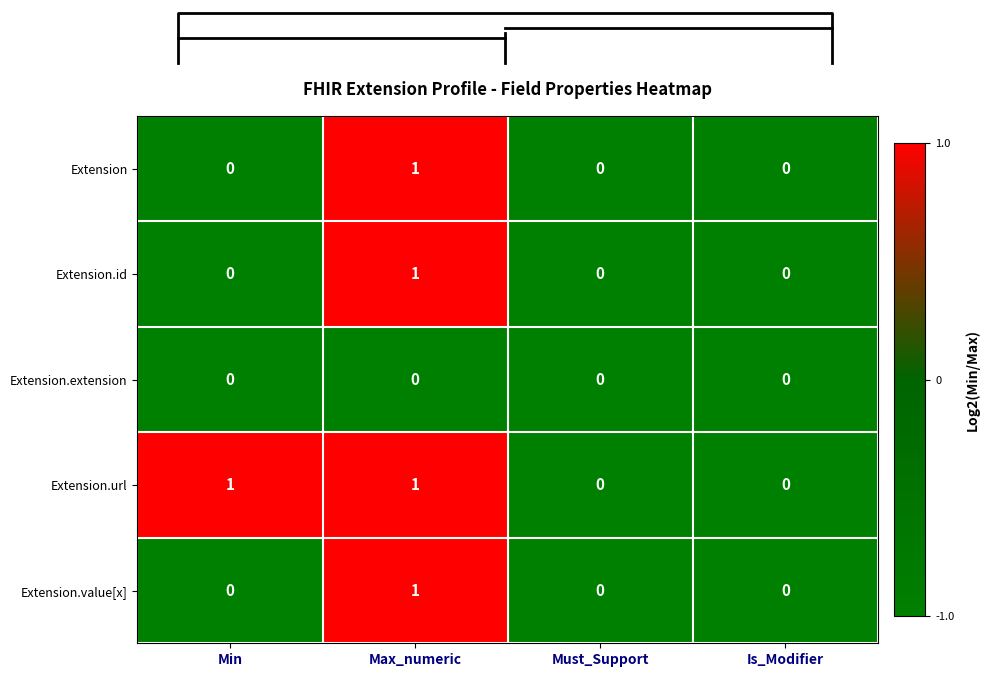

The Extension series shows -2 at Is_Modifier. True or false?

False